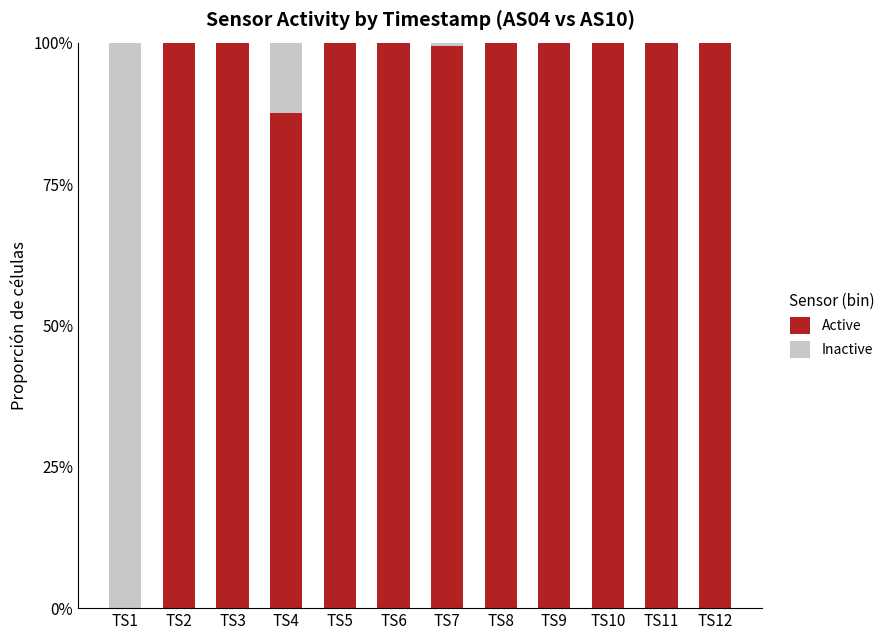

Rank the categories by Inactive value from highest to lowest.

TS1, TS4, TS7, TS10, TS9, TS12, TS11, TS2, TS3, TS5, TS6, TS8